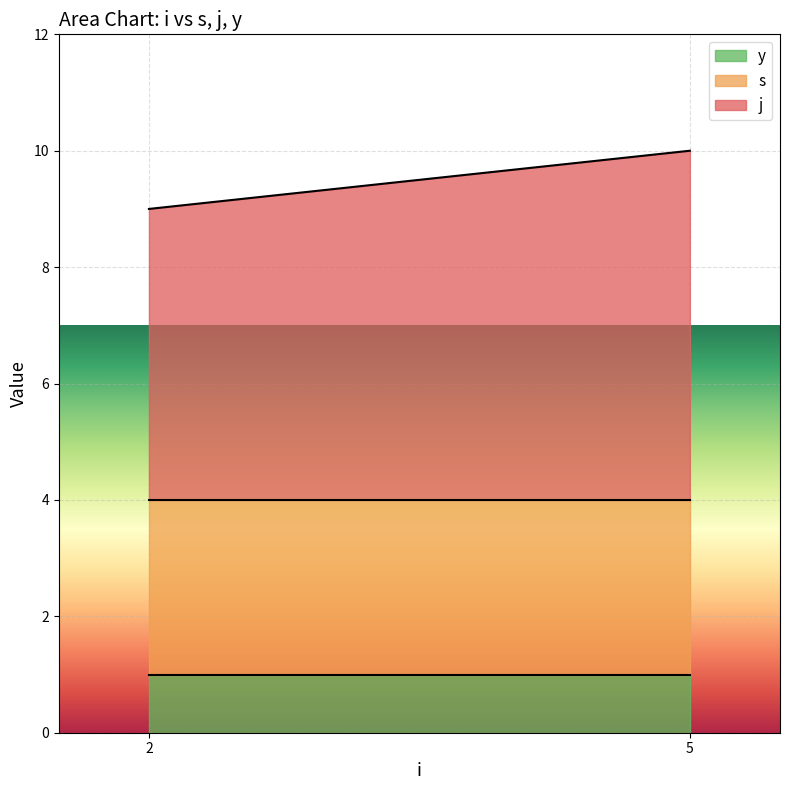

At which category is the sum across all series the highest?

5